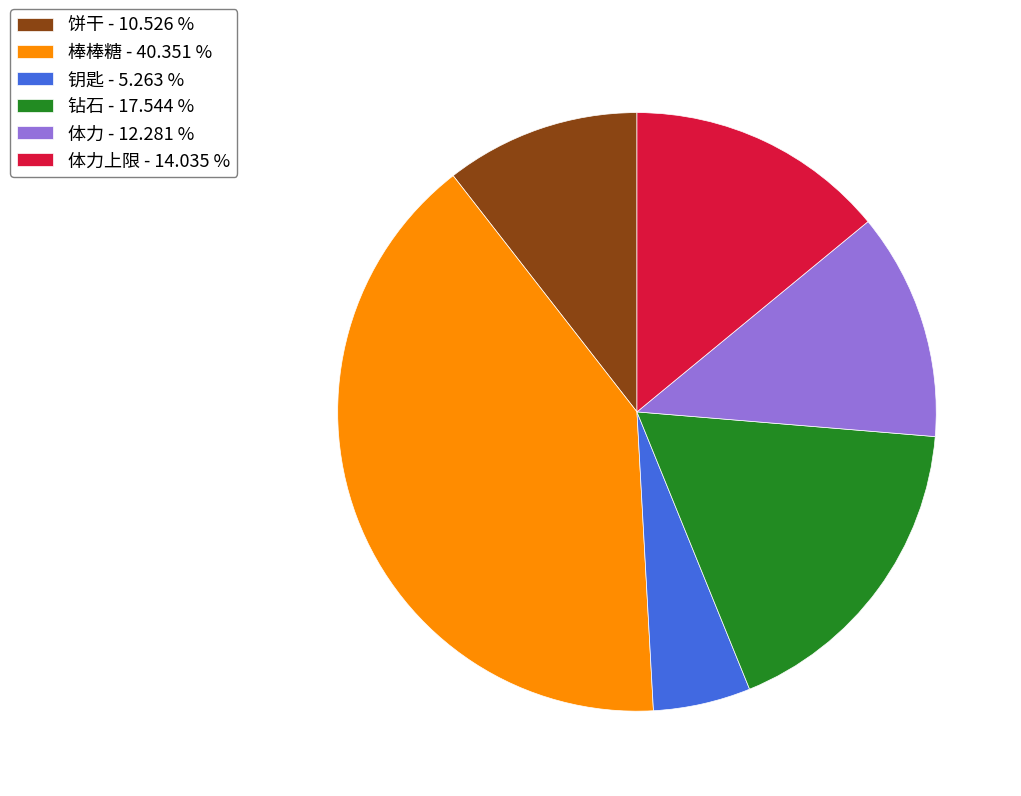

Which slice is the smallest?

钥匙 - 5.263 %